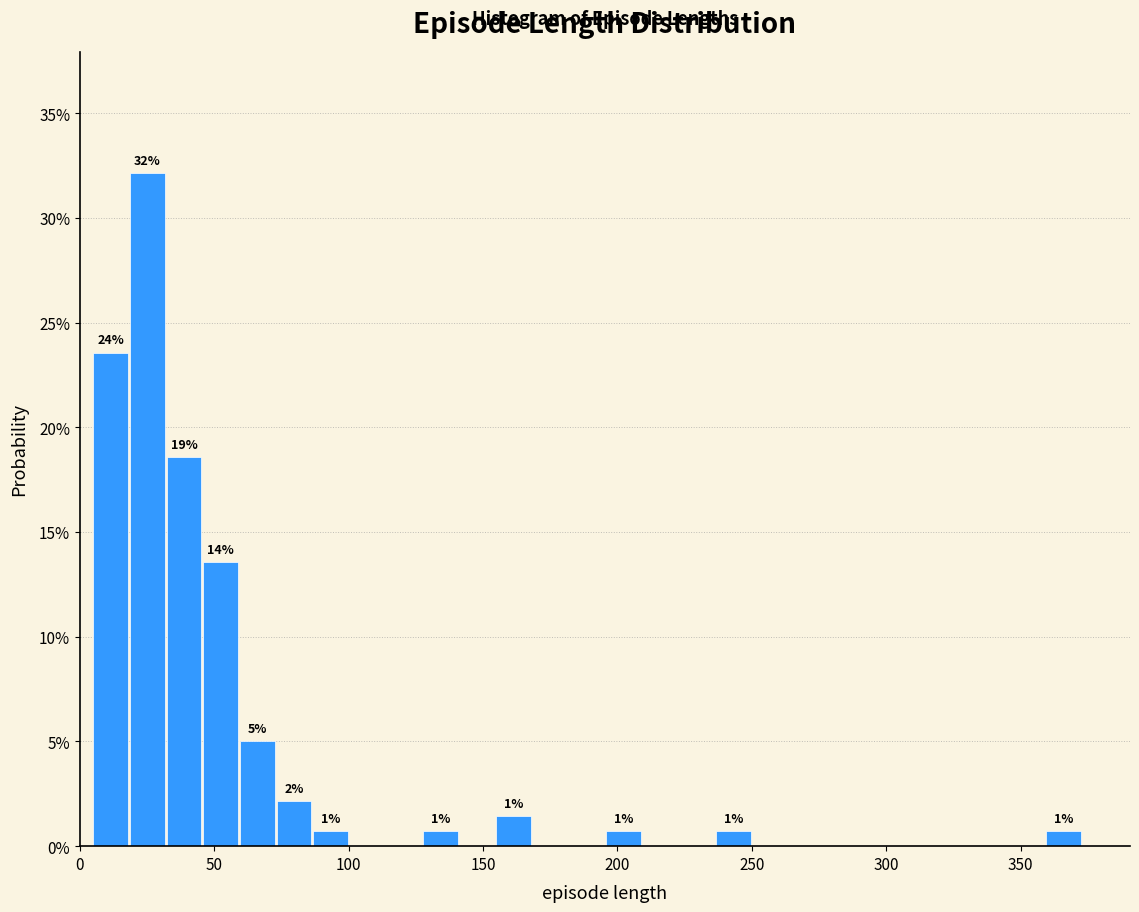

Around what value on the x-axis is the tallest bar? Give the approximate position of its centre, as read against the axis.

25